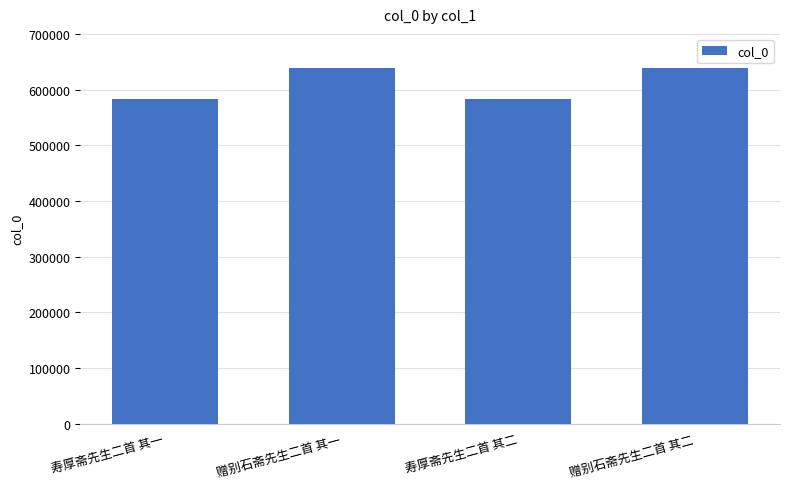

What is the value of the 1st bar from the left?

583599